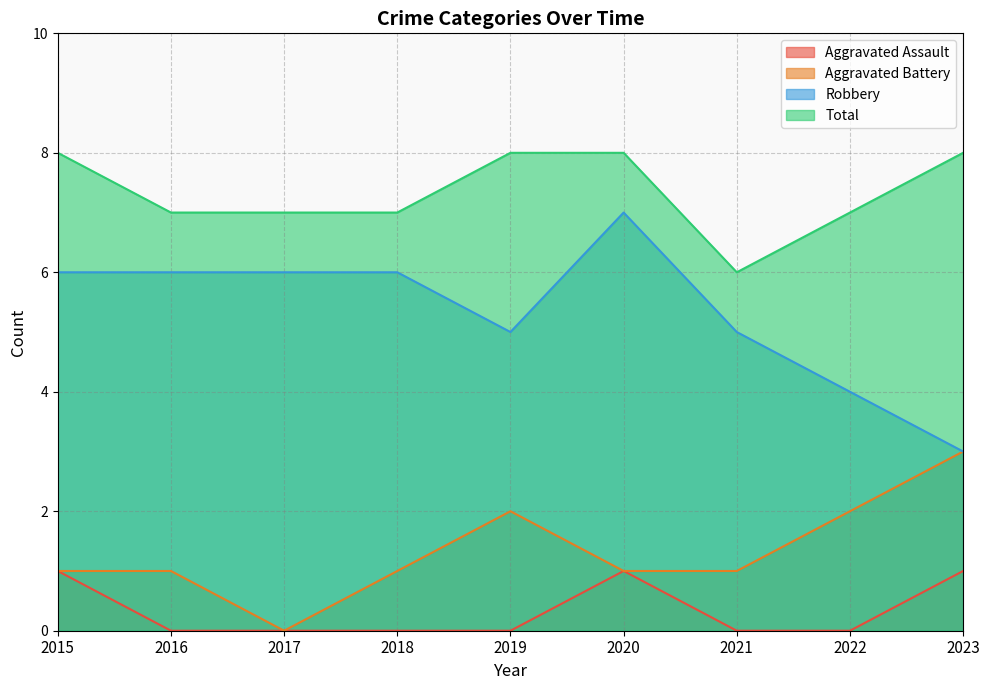

At 2016, list the series in order from smallest to largest.

Aggravated Assault, Aggravated Battery, Robbery, Total